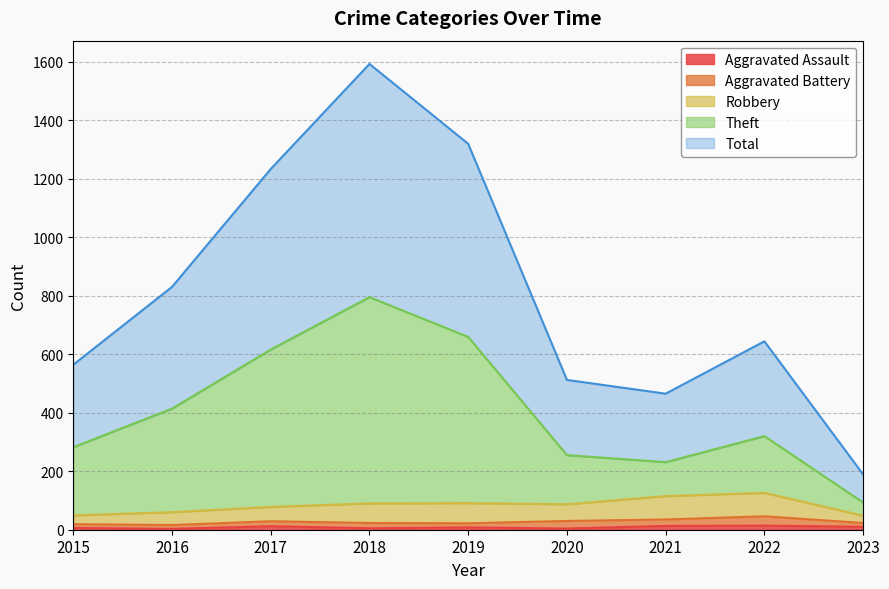

True or false: Aggravated Assault has more than 1 points higher than both neighbors.

True